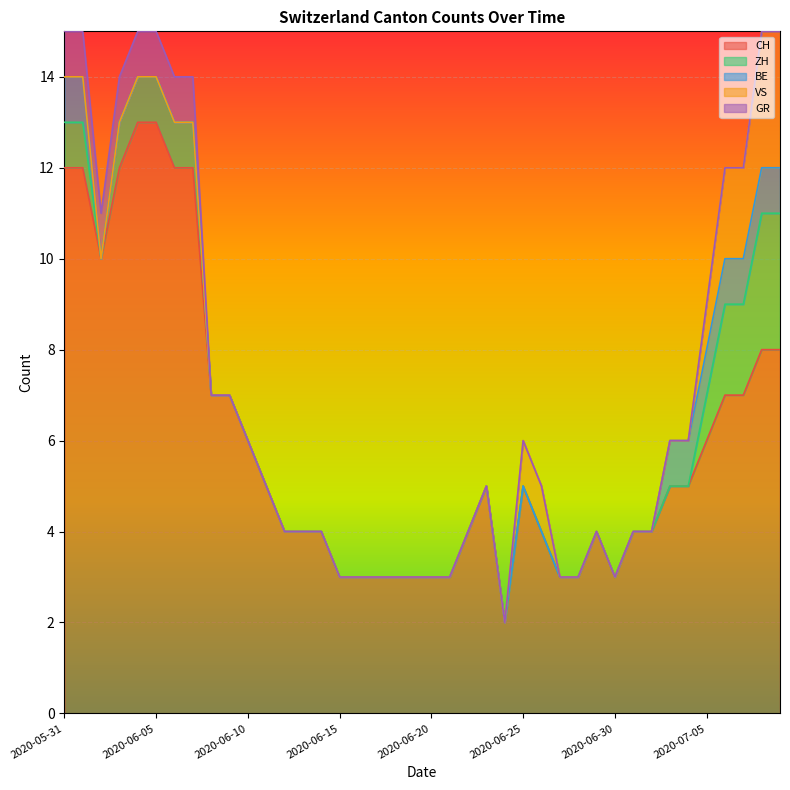

What is the highest value of the CH series?

13